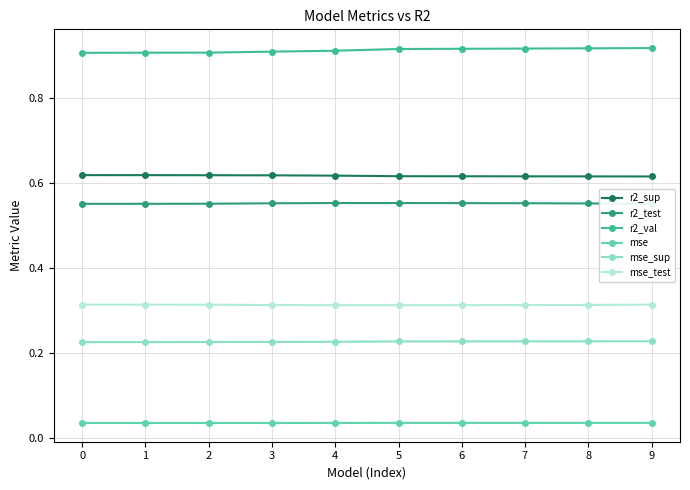

The value of mse at 8 is 0.0. True or false?

True